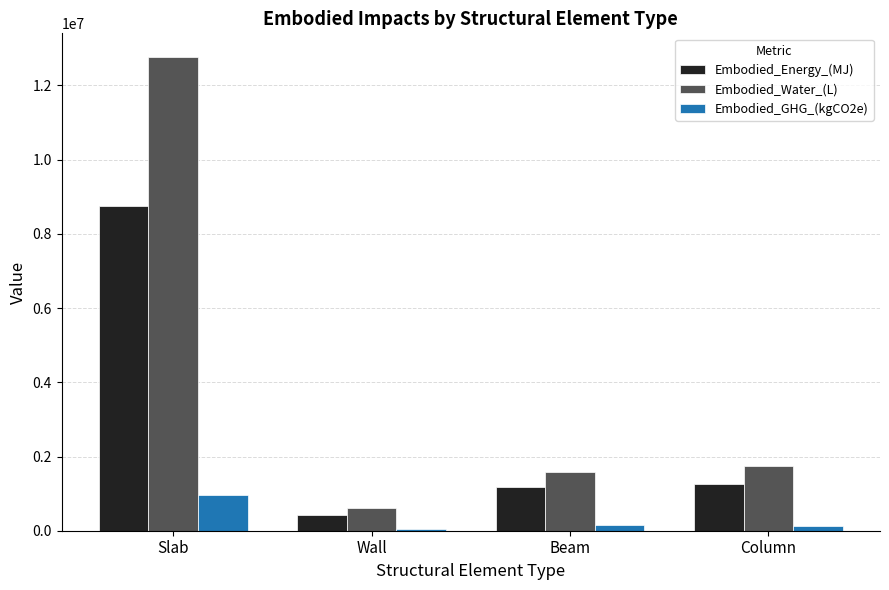

Rank the series by their maximum value, from lowest to highest.

Embodied_GHG_(kgCO2e), Embodied_Energy_(MJ), Embodied_Water_(L)